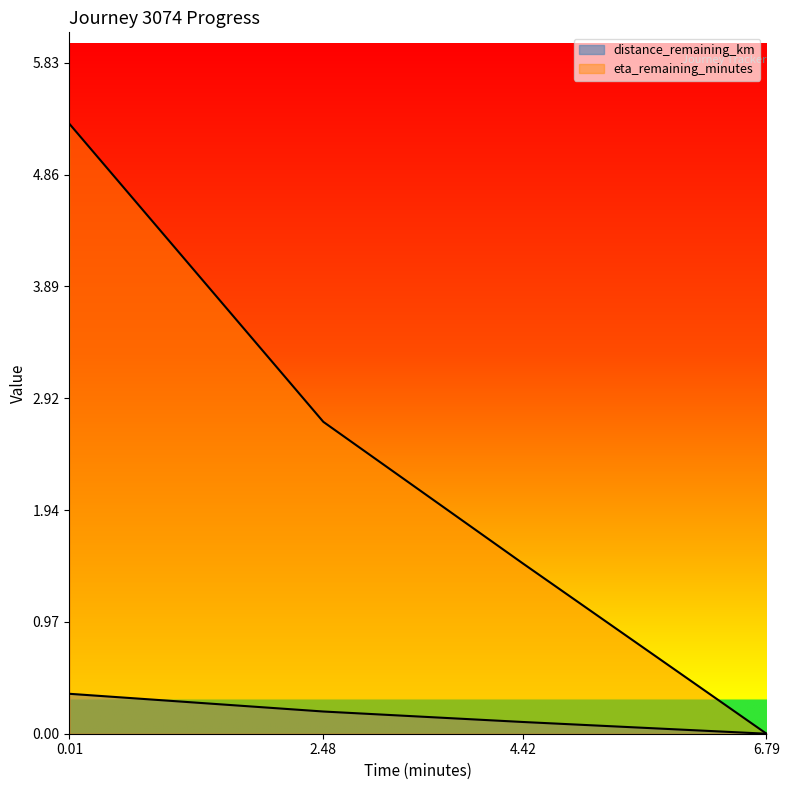

Count the distance_remaining_km values in the range 0 to 1.

4